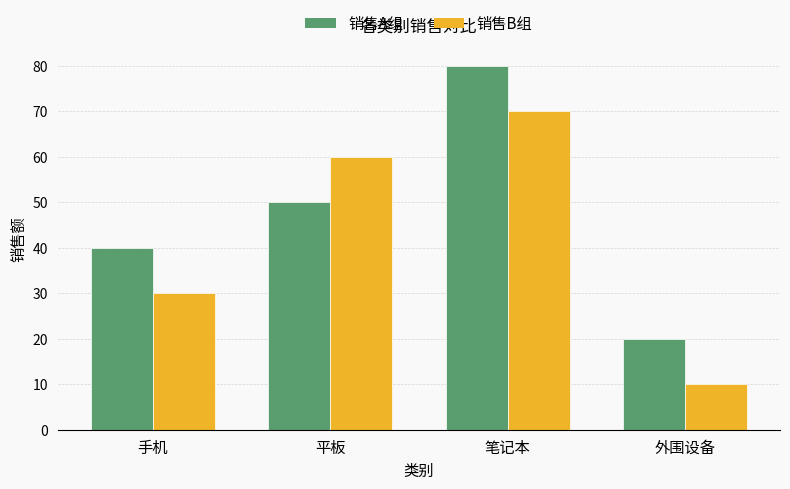

Does the chart contain stacked bars?

No